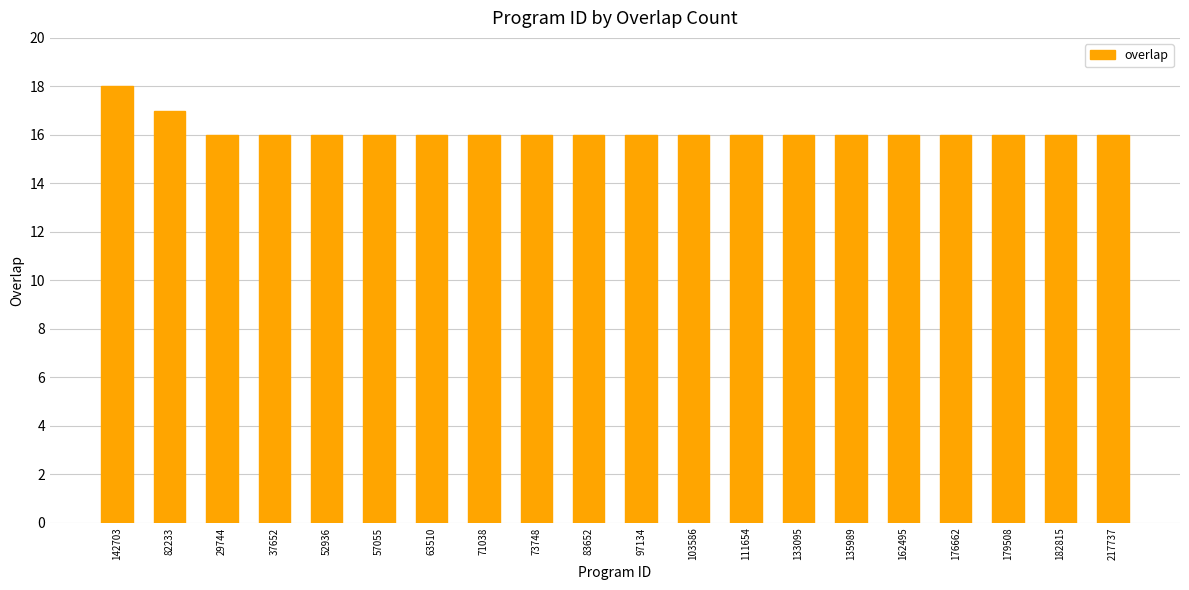

What is the minimum value shown in the chart?

16